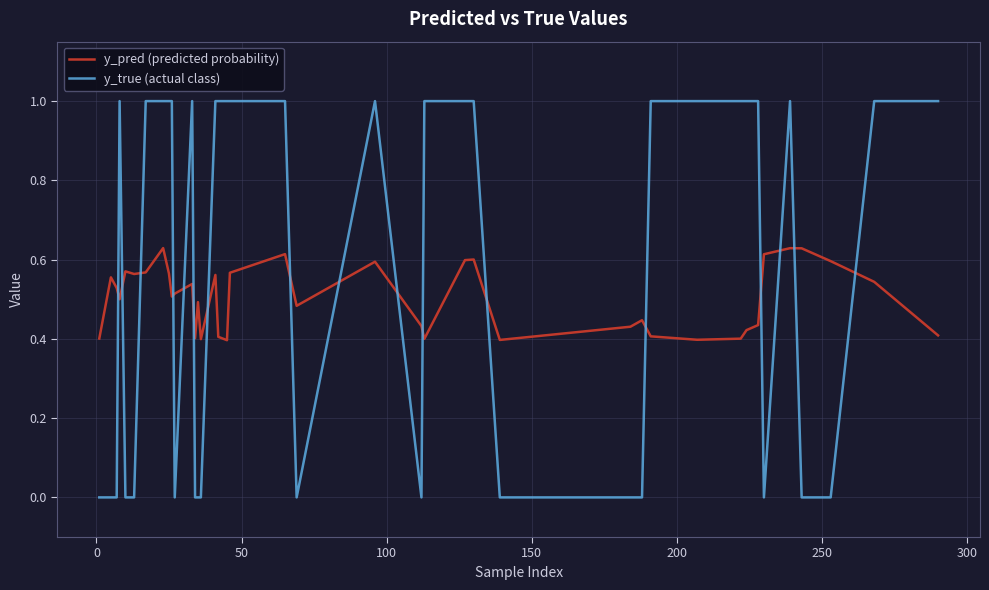

What is the difference between the maximum and minimum values in the y_true (actual class) series?

1.0